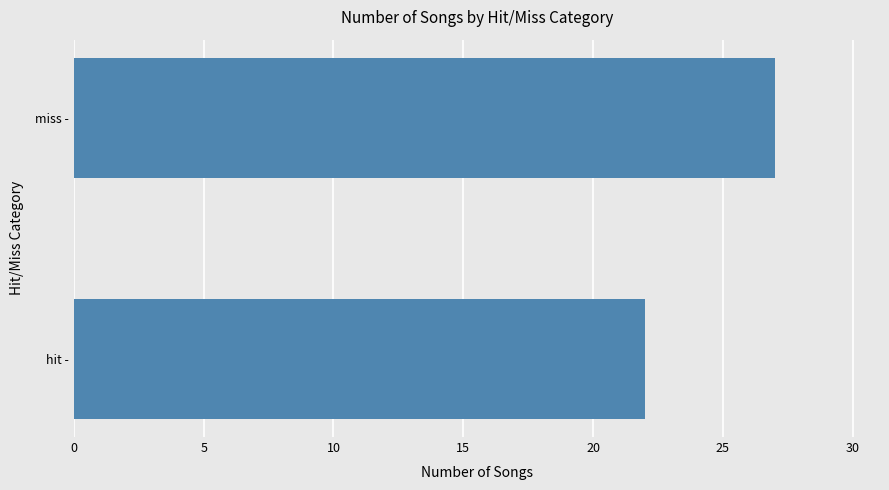

Reading top to bottom, what are all the values shown in this chart?

miss -=27	hit -=22